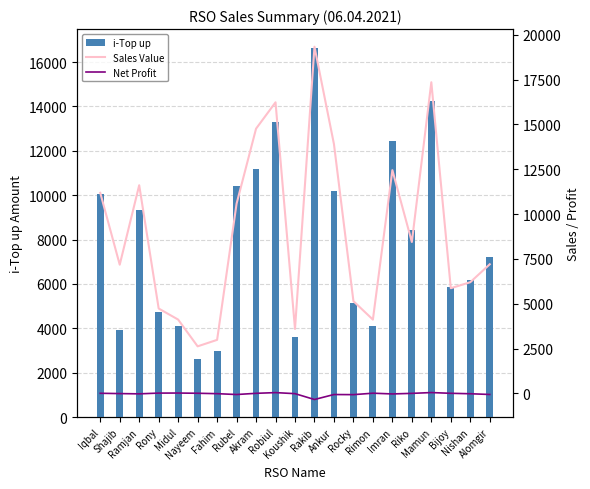

The value of Sales Value at Rakib is 19328.0. True or false?

True